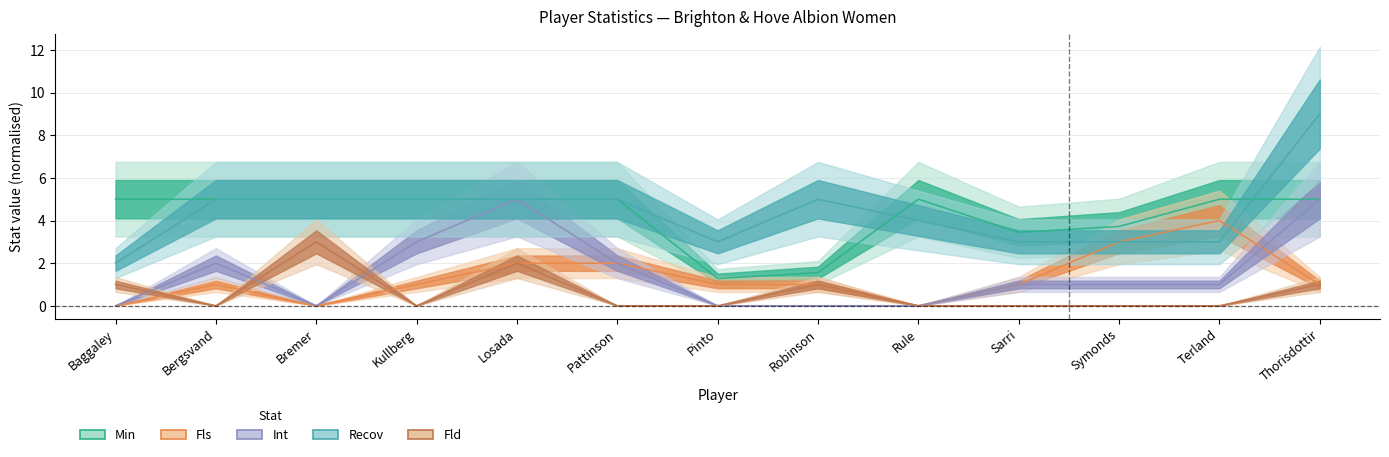

At which category is the sum across all series the highest?

Thorisdottir